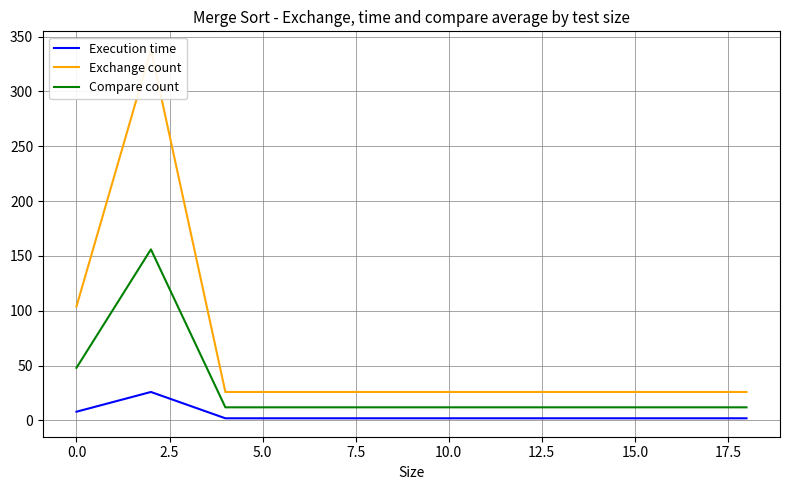

Which series has the largest total across all categories?

Exchange count